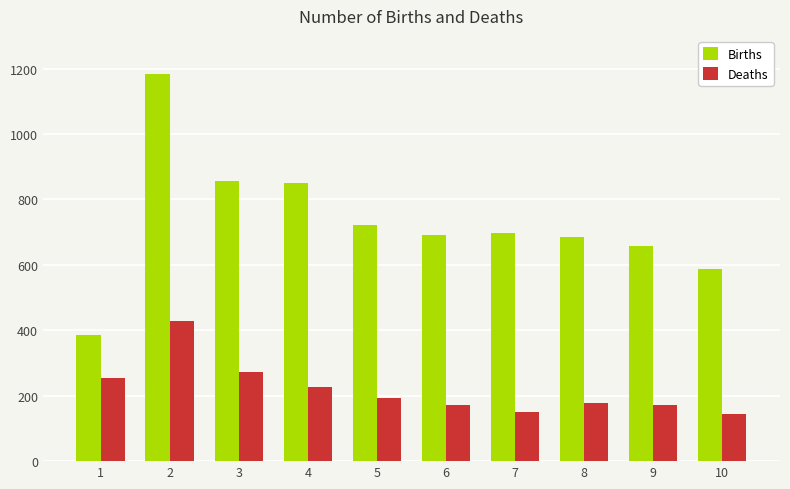

Are the bars grouped side by side (vs. stacked)?

Yes